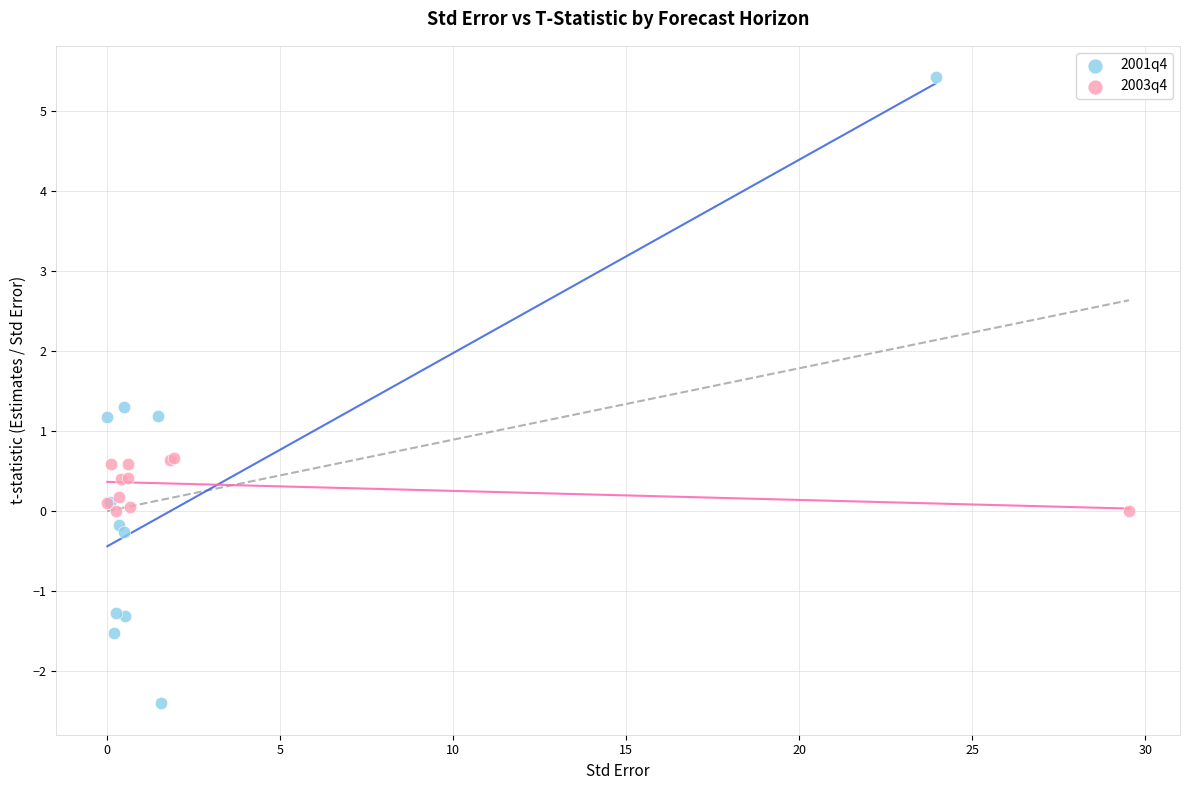

Which series has the largest Y range (max minus min)?

2001q4